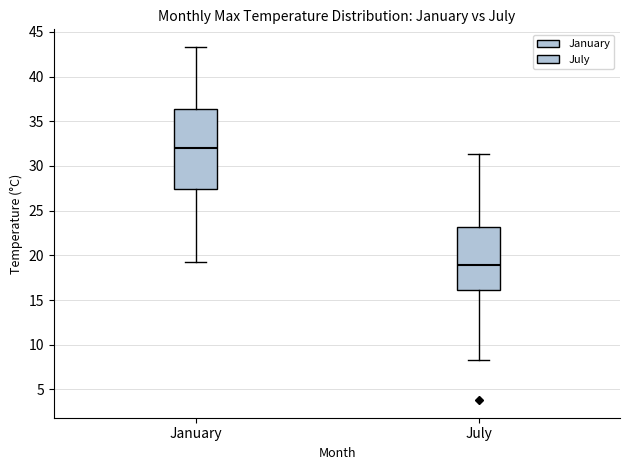

Reading left to right, read every box against the y-axis: the position of its median line, the range the box covers, and the ends of its whiskers. The values are not printed on the chart, so give them approximately, as read against the axis.

January: median 32.0, box 27.5 to 36.5, whiskers 19.0 to 43.5
July: median 19.0, box 16.0 to 23.0, whiskers 8.5 to 31.5